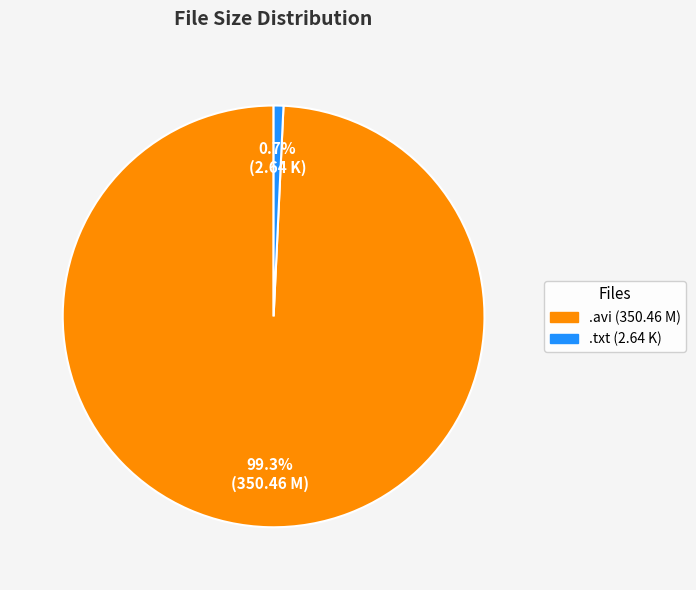

Between .txt (2.64 K) and .avi (350.46 M), which is larger?

.avi (350.46 M)